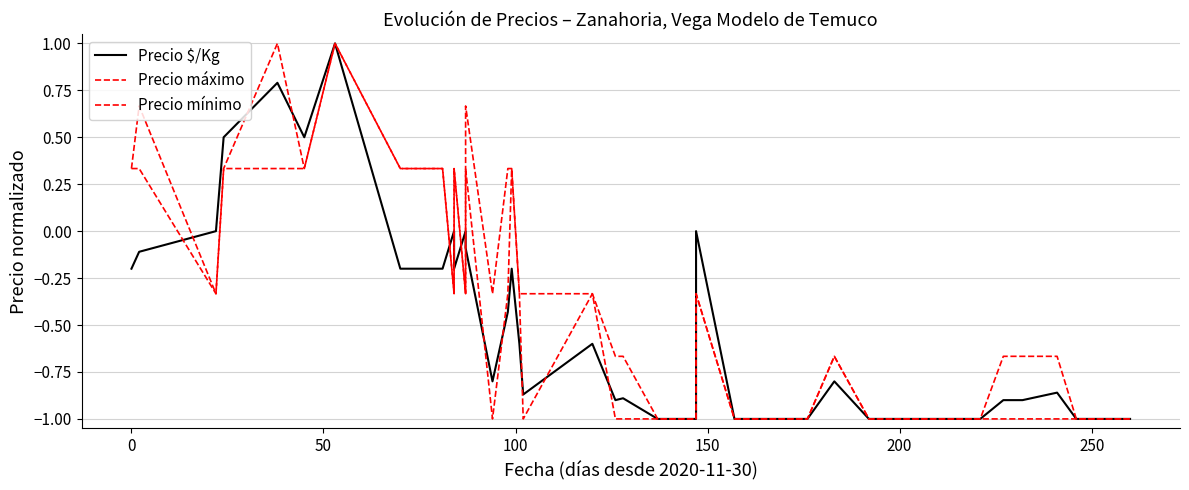

What is the spread (max minus min) of values at 0?

0.5